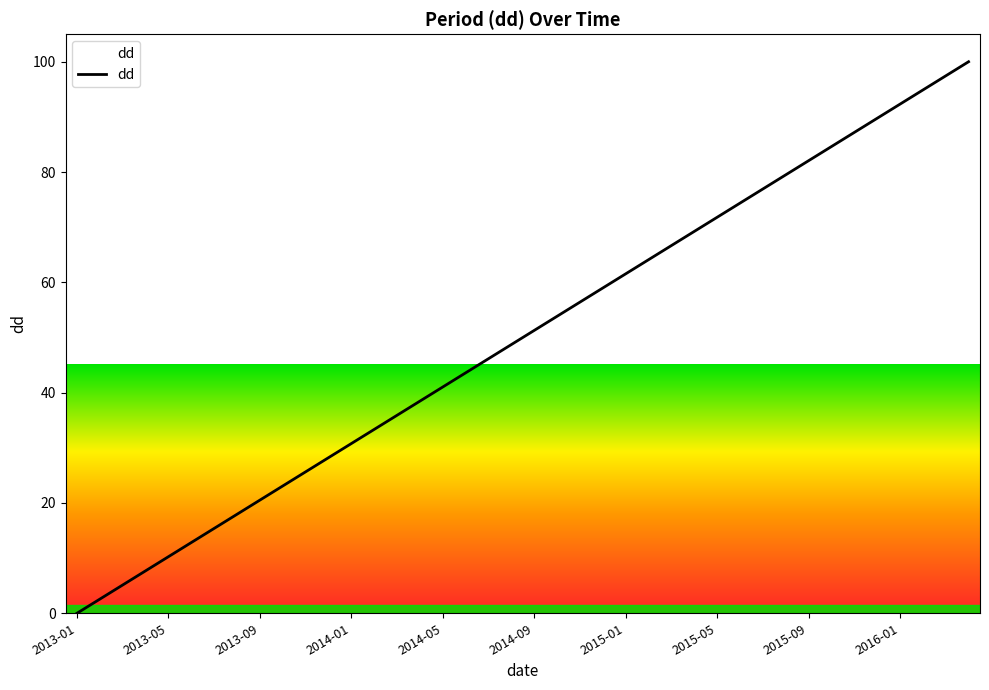

What is the greatest value displayed?

100.0